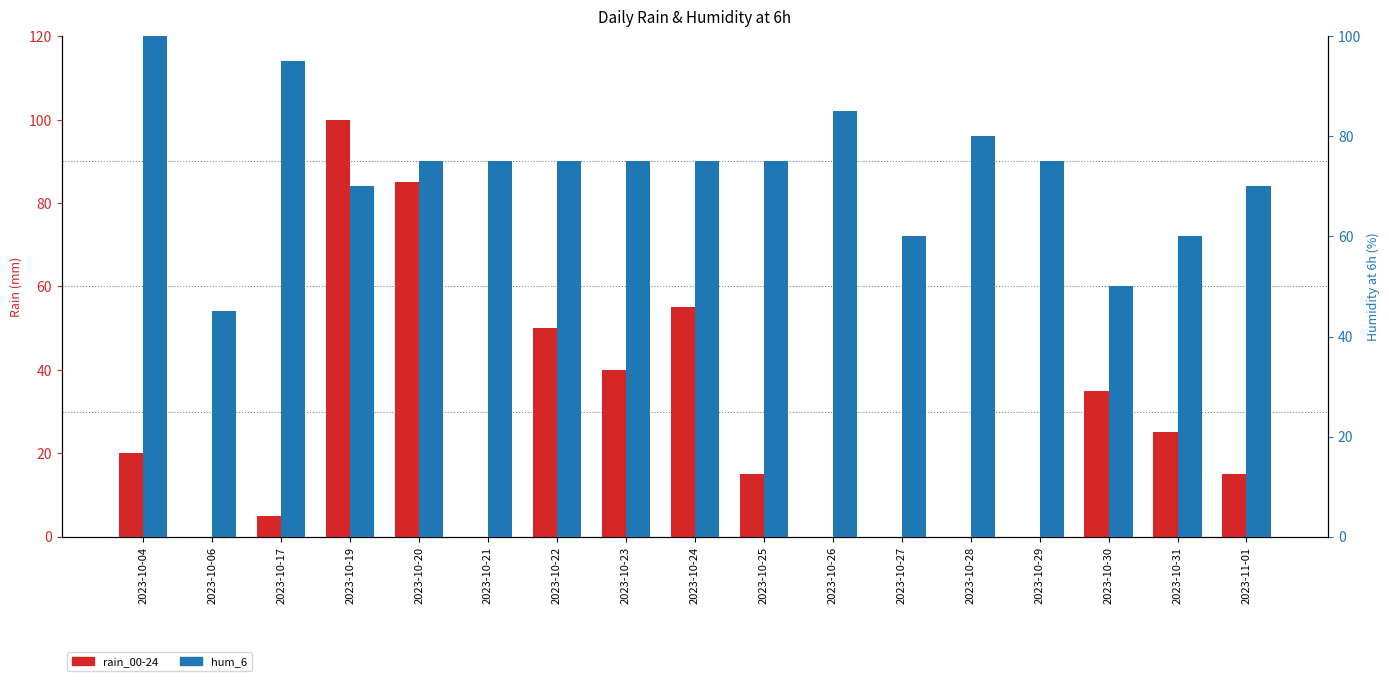

What is the total value across all series at 2023-10-29?

75